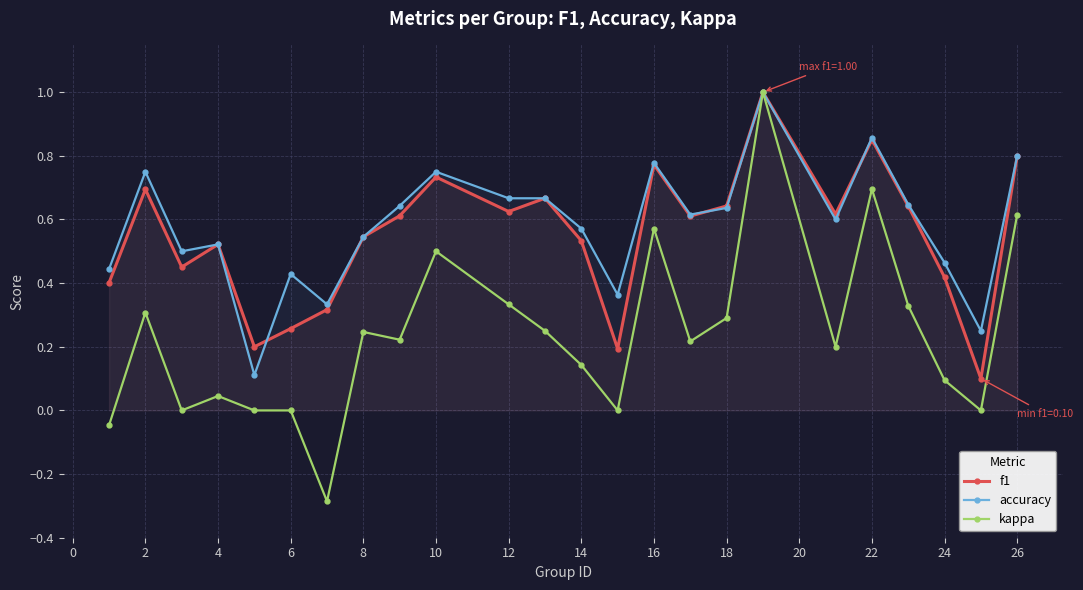

Count the f1 values in the range 0 to 1.

24